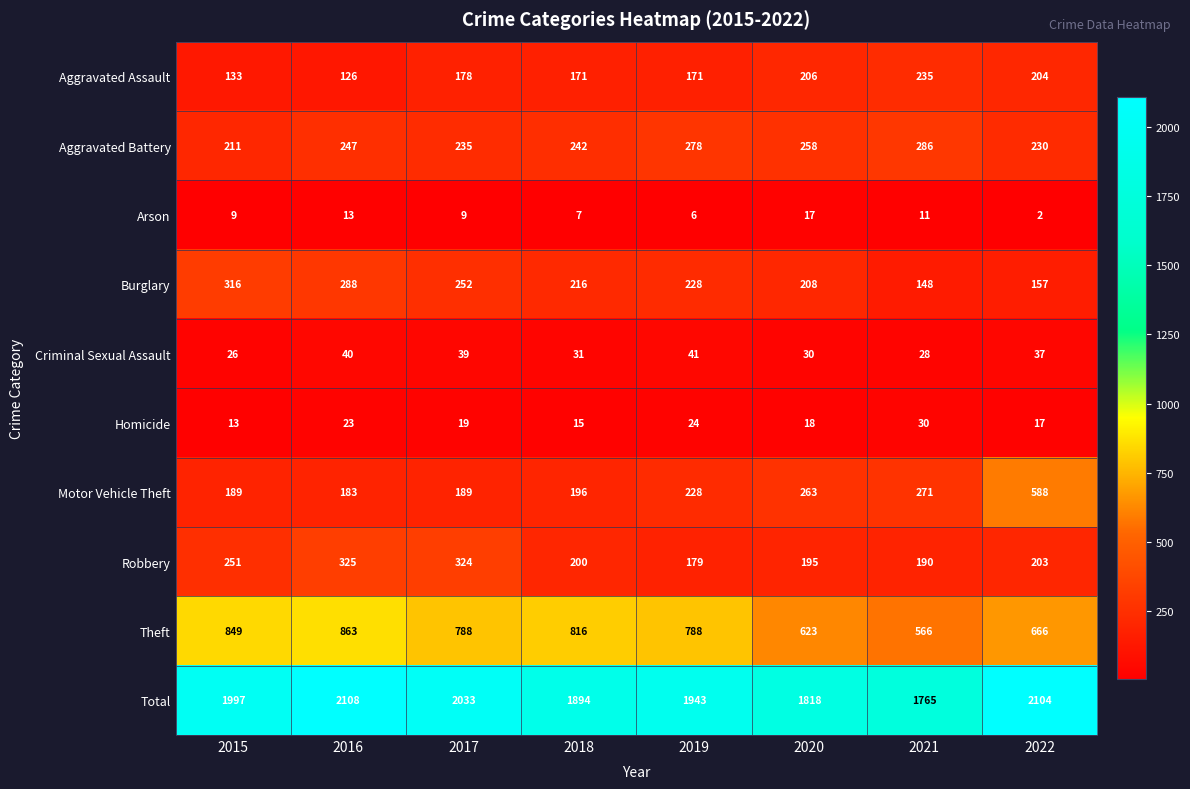

The value of Criminal Sexual Assault at 2015 is 26. True or false?

True